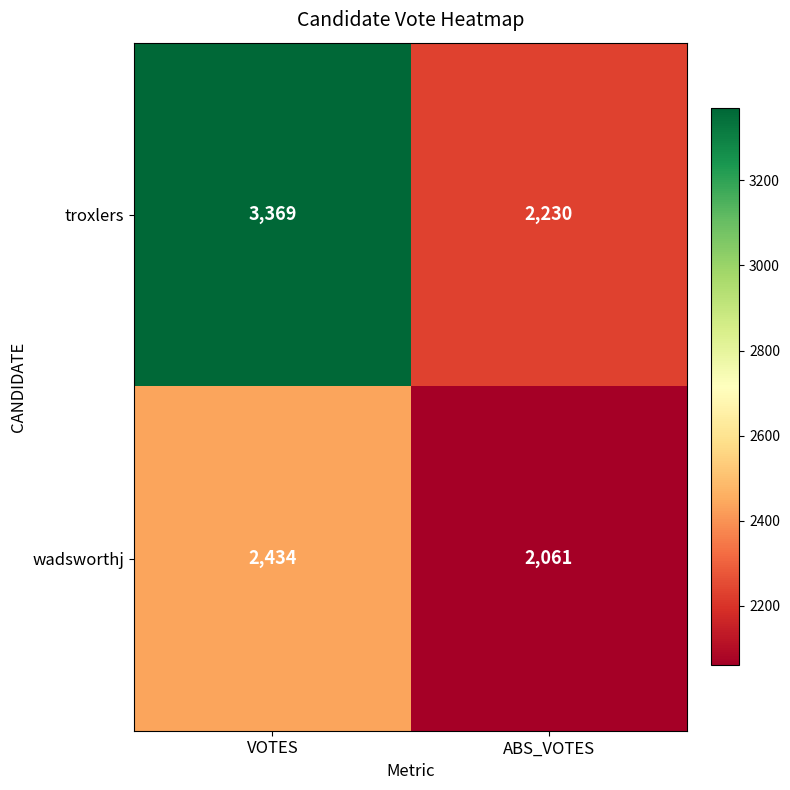

At how many categories does at least one series exceed 2110?

2